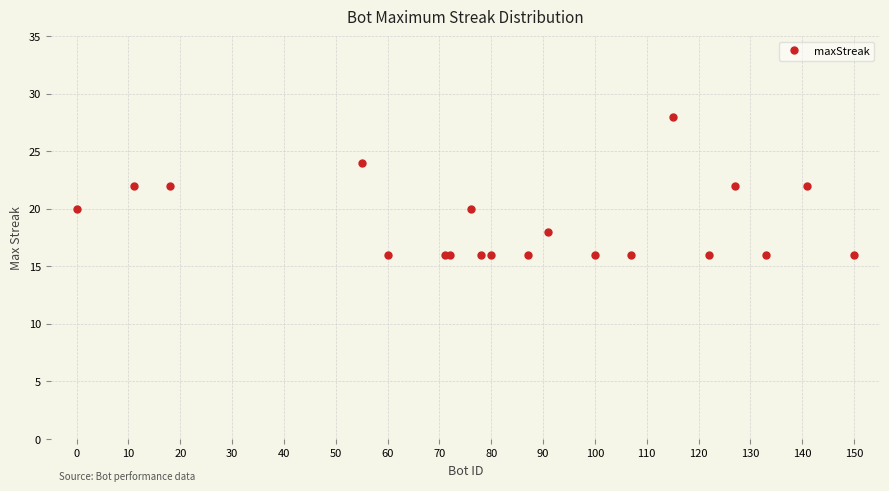

Count the number of data series in this chart.

1